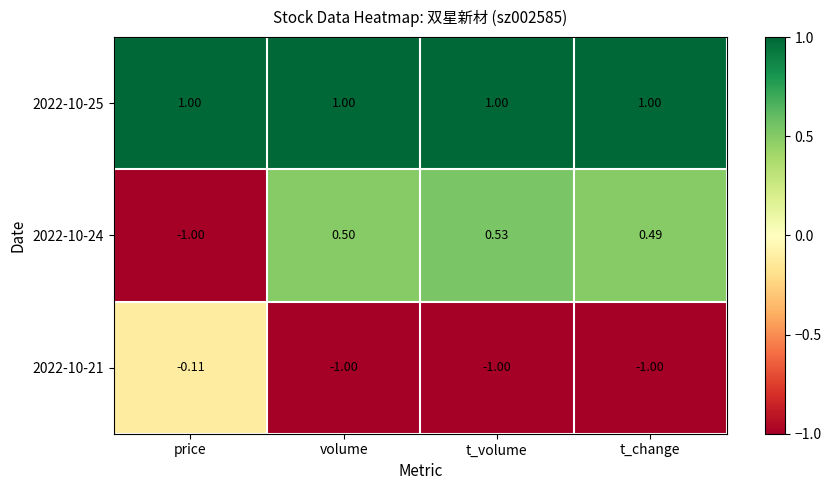

List the labels in order of 2022-10-24 value, largest first.

t_volume, volume, t_change, price